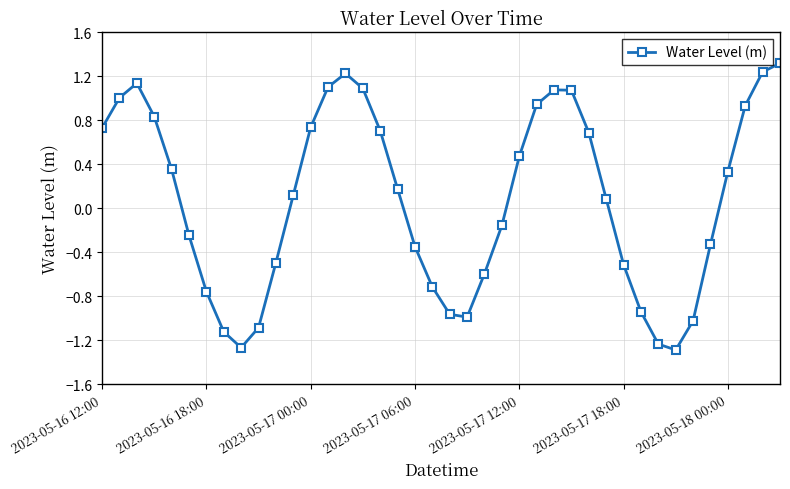

Is this an area chart (filled region under the line)?

No